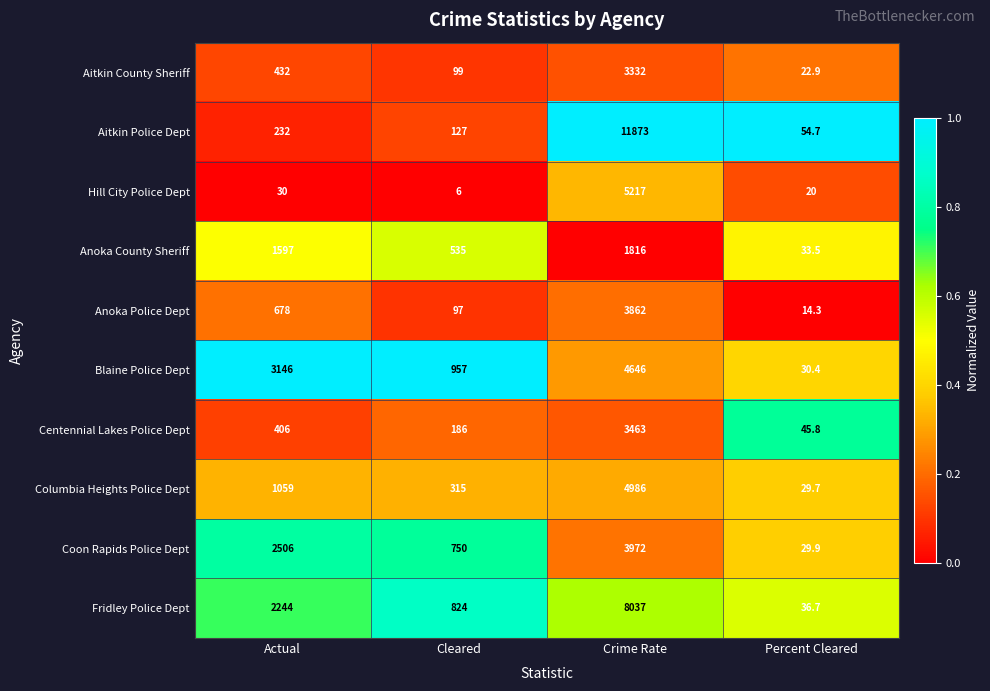

Which series changed the most between Actual and Cleared?

Blaine Police Dept